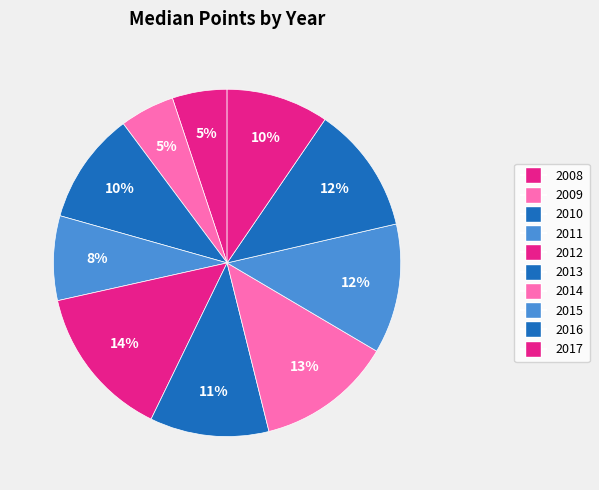

What percentage is the 2016 slice, to the nearest percent?

12%